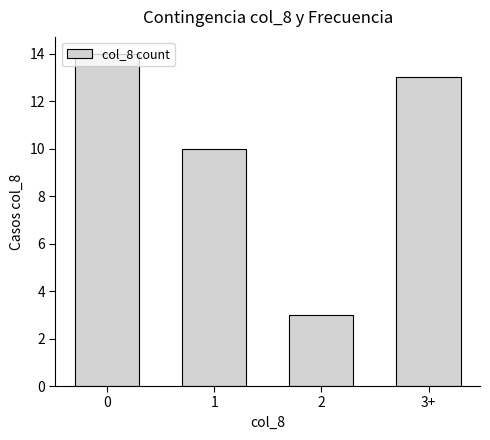

Reading left to right, transcribe all the data shown in this chart.

14	10	3	13